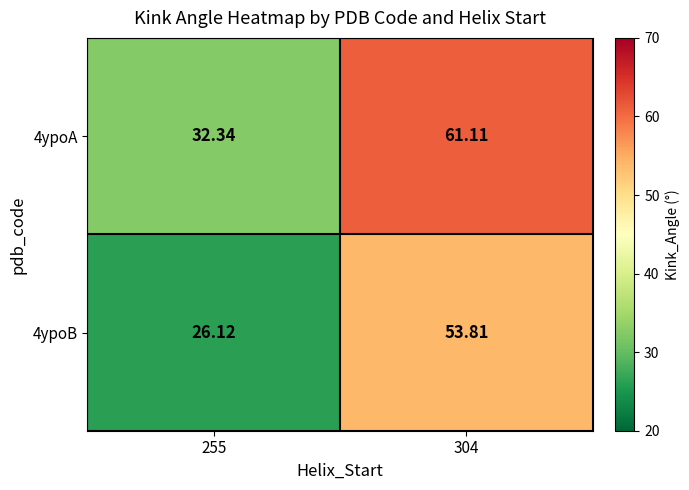

Is the value of 4ypoA at 255 greater than the value of 4ypoB at 255?

Yes